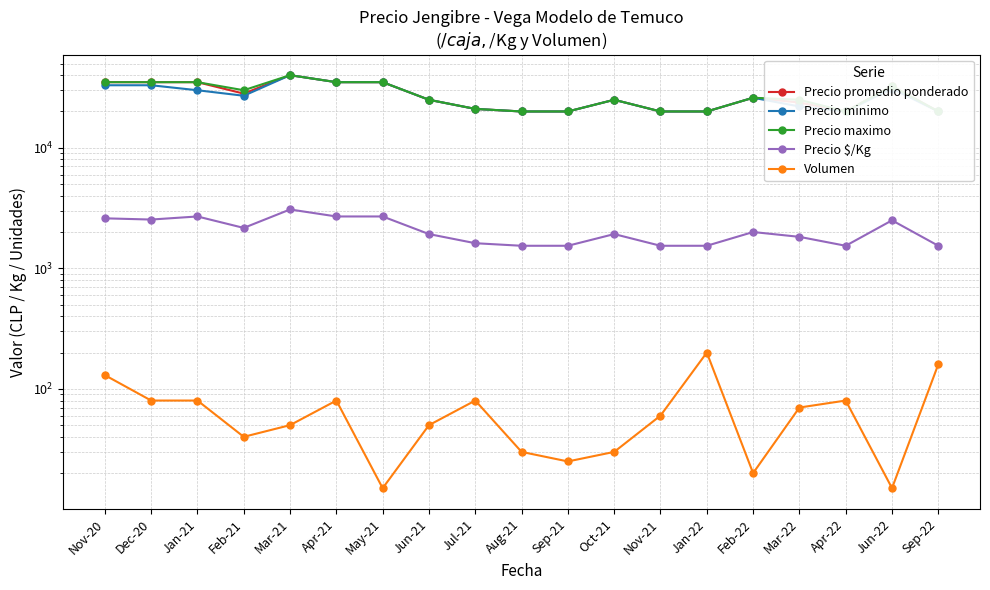

Where is the first local maximum for Precio maximo?

Mar-21